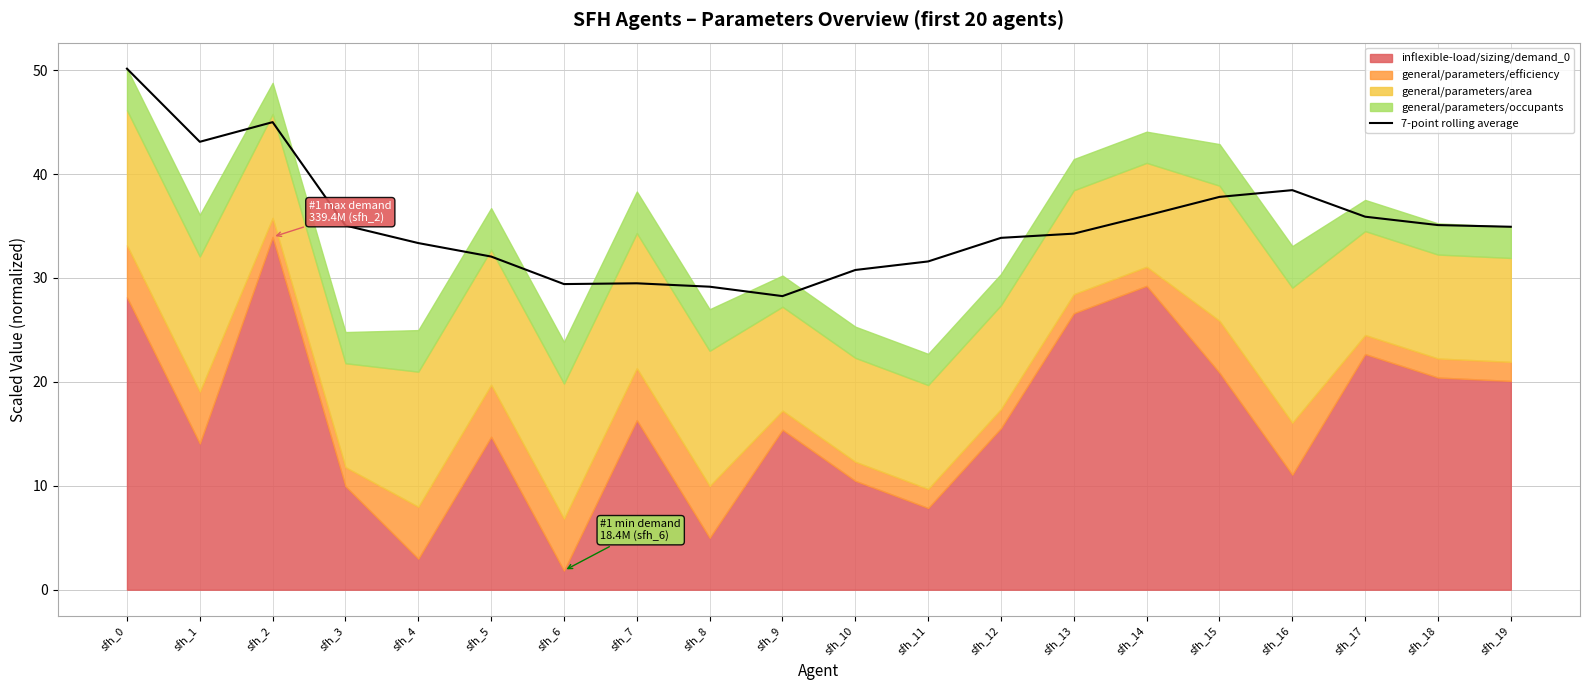

What is the average value?

35.2